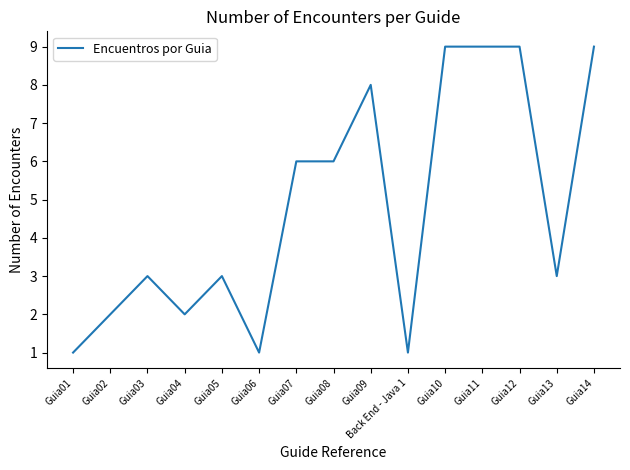

Is it true that the value at Guia09 is 13?

False